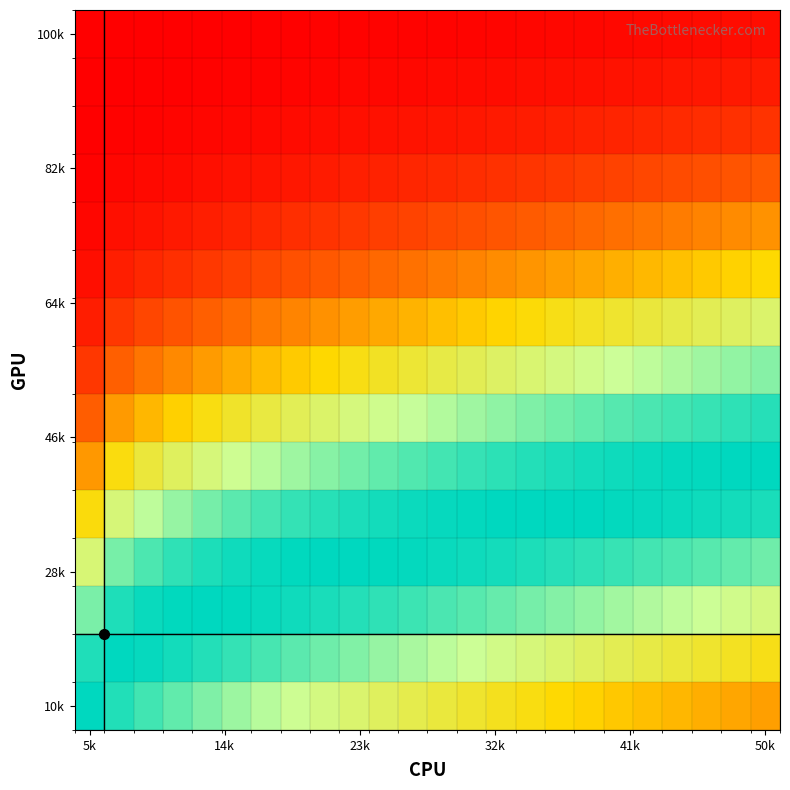

Which category has the highest value across all series?

5k